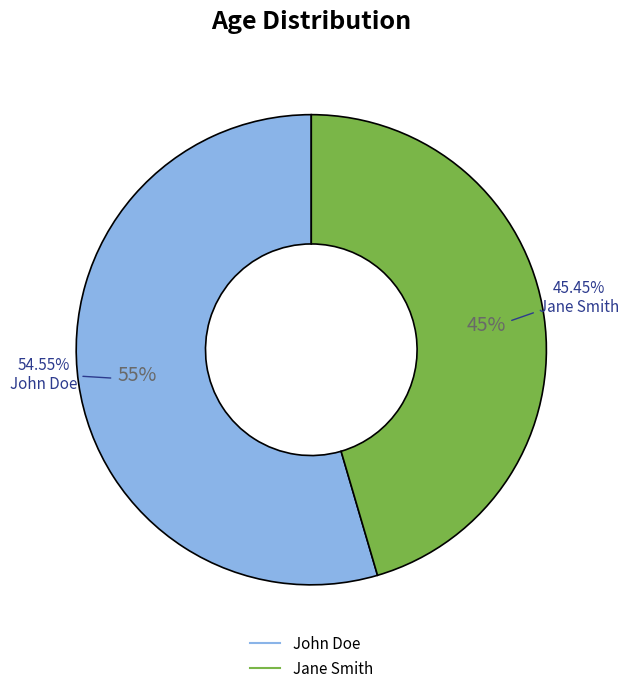

Between John Doe and Jane Smith, which is larger?

John Doe